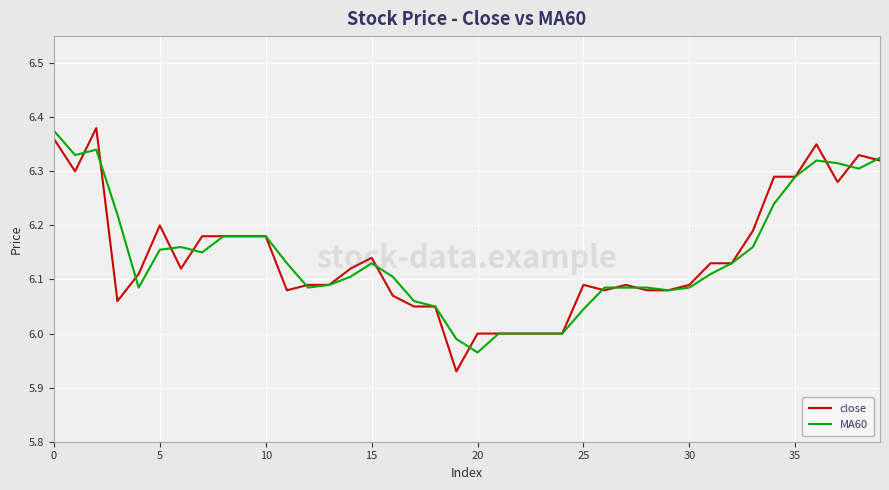

Which series has the largest range (max minus min)?

close